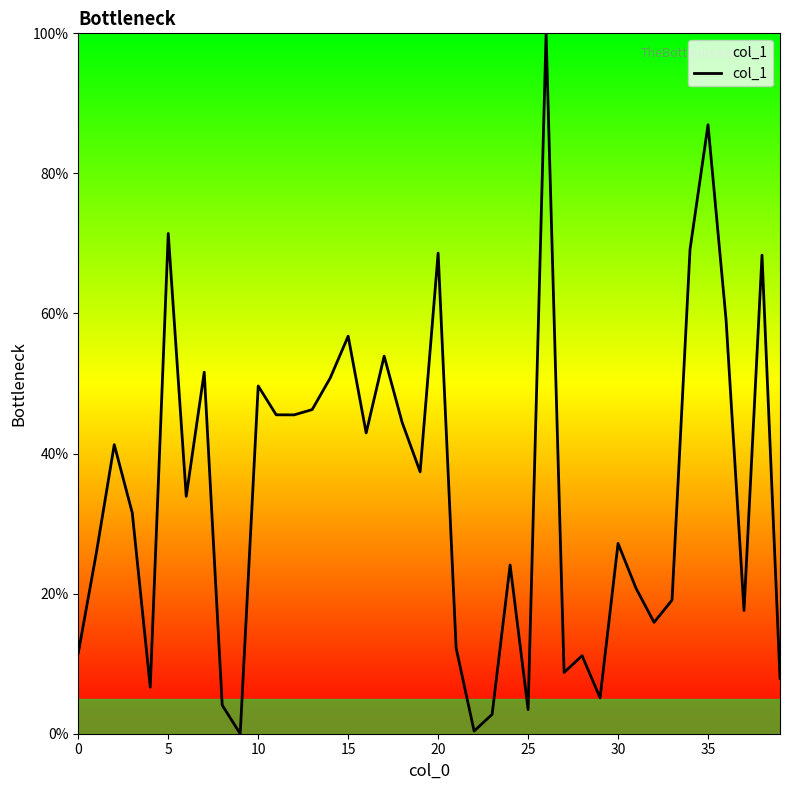

Does the chart have visible grid lines?

No